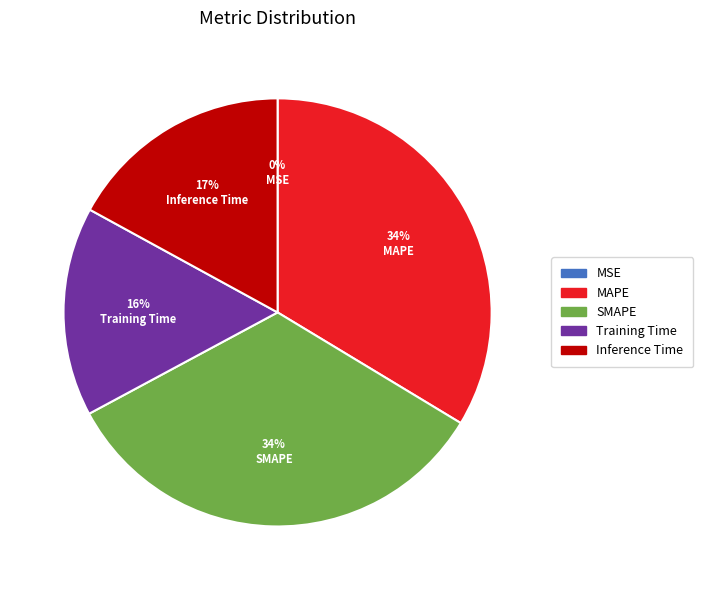

To the nearest percent, what is the difference between the largest and smallest slice percentages?

34%